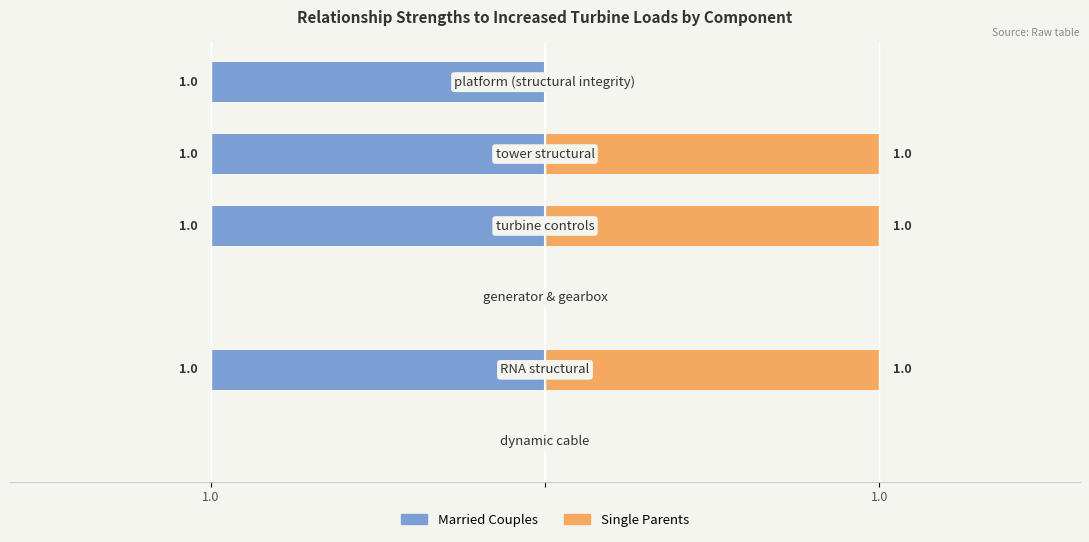

The Married Couples series shows -1 at 5. True or false?

True